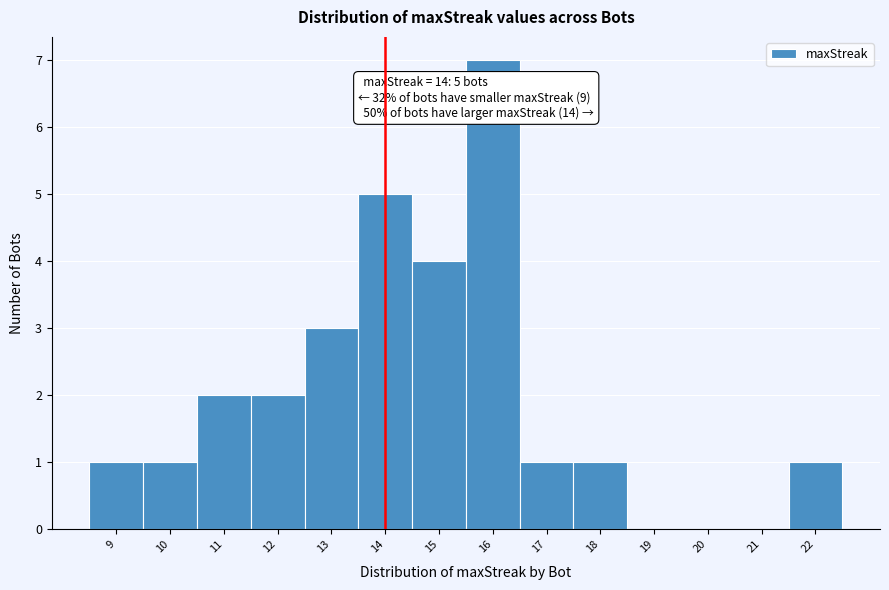

Which range on the x-axis has the tallest bar?

15.5 to 16.5